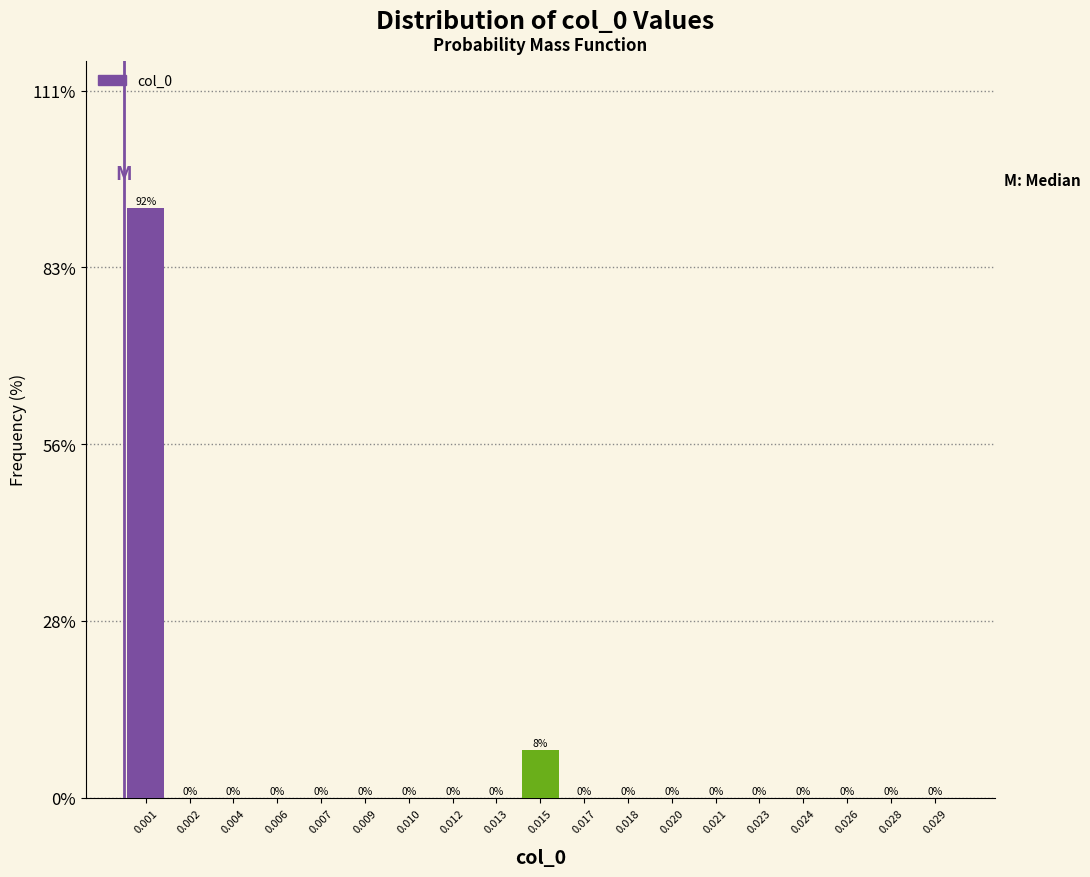

The chart shows a value of 0.0 at 0.020. True or false?

True